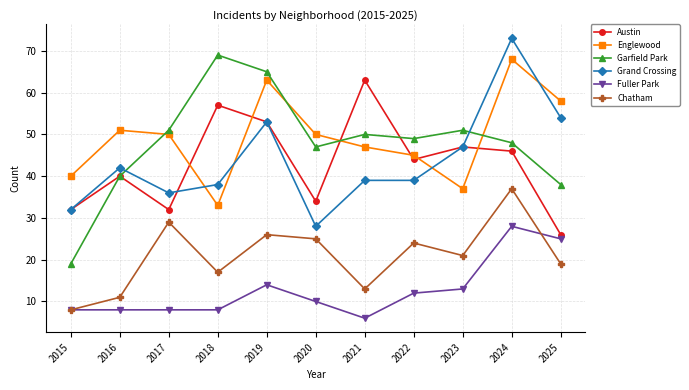

List the series in order of their peak value, lowest first.

Fuller Park, Chatham, Austin, Englewood, Garfield Park, Grand Crossing